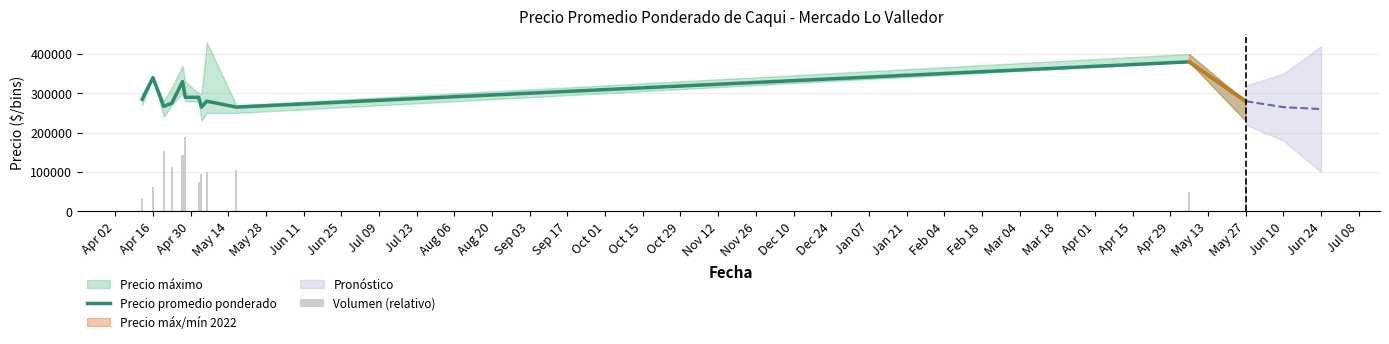

What is the minimum value for Precio promedio ponderado?

265000